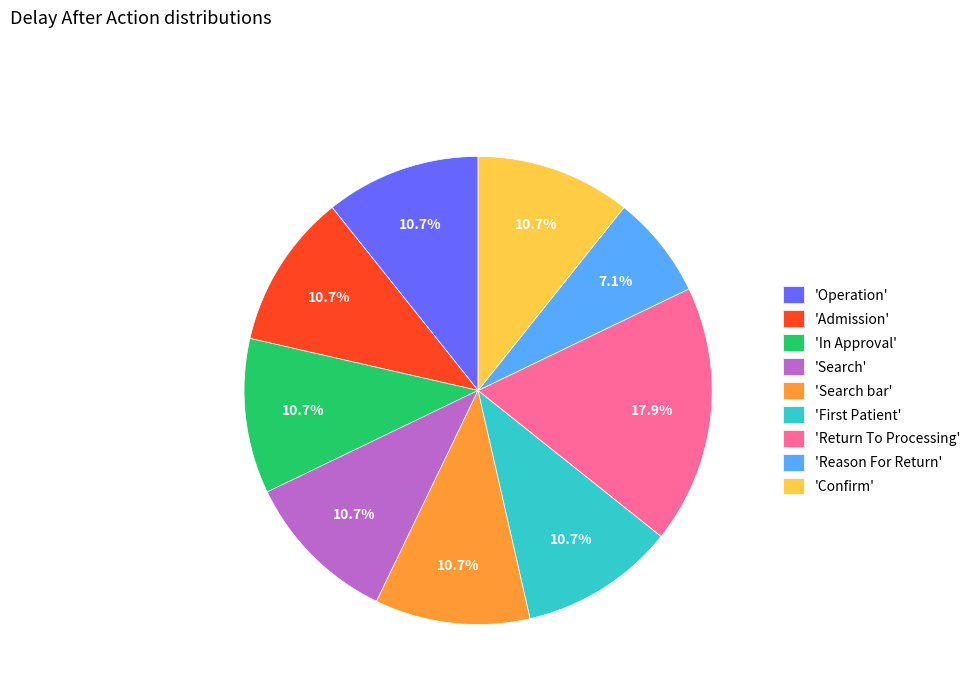

Approximately how many times larger is the value at 'Admission' compared to 'In Approval'?

1.0